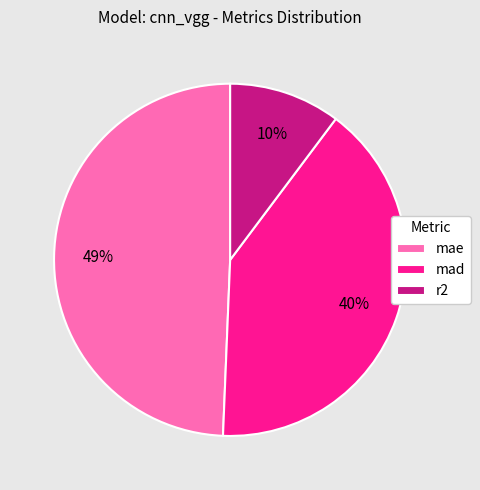

Does mae account for over 50% of the chart?

No